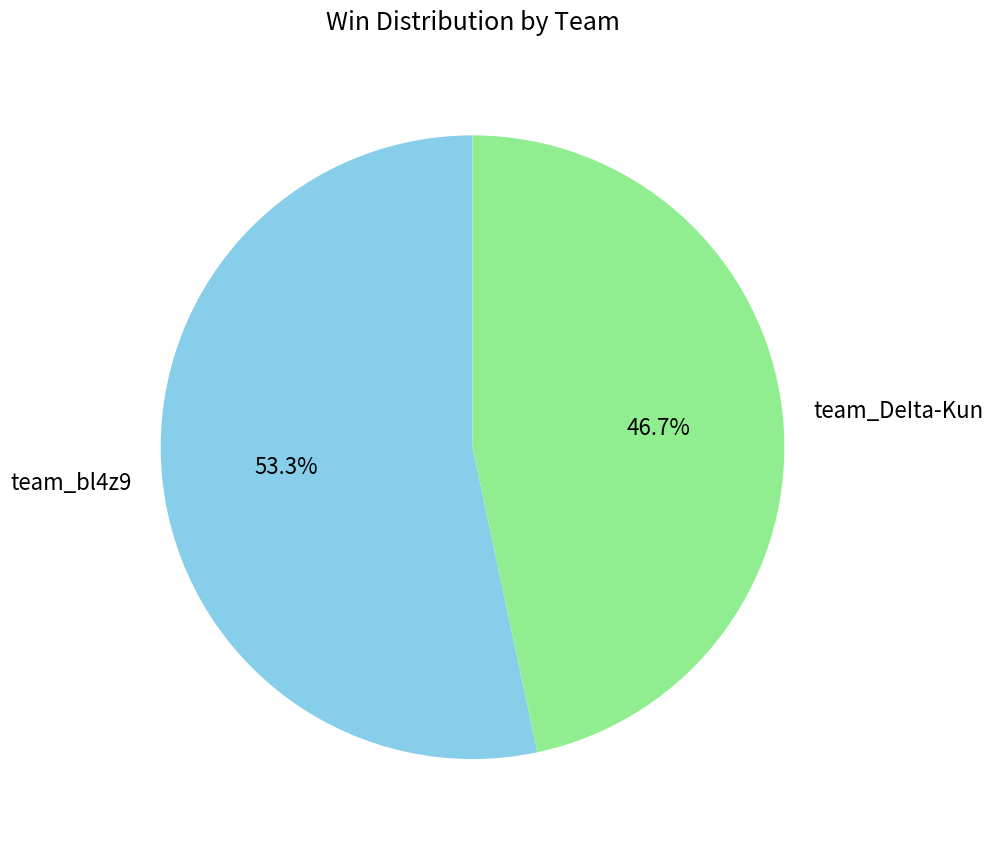

Approximately how many times larger is the value at team_DeIta-Kun compared to team_bl4z9?

0.9